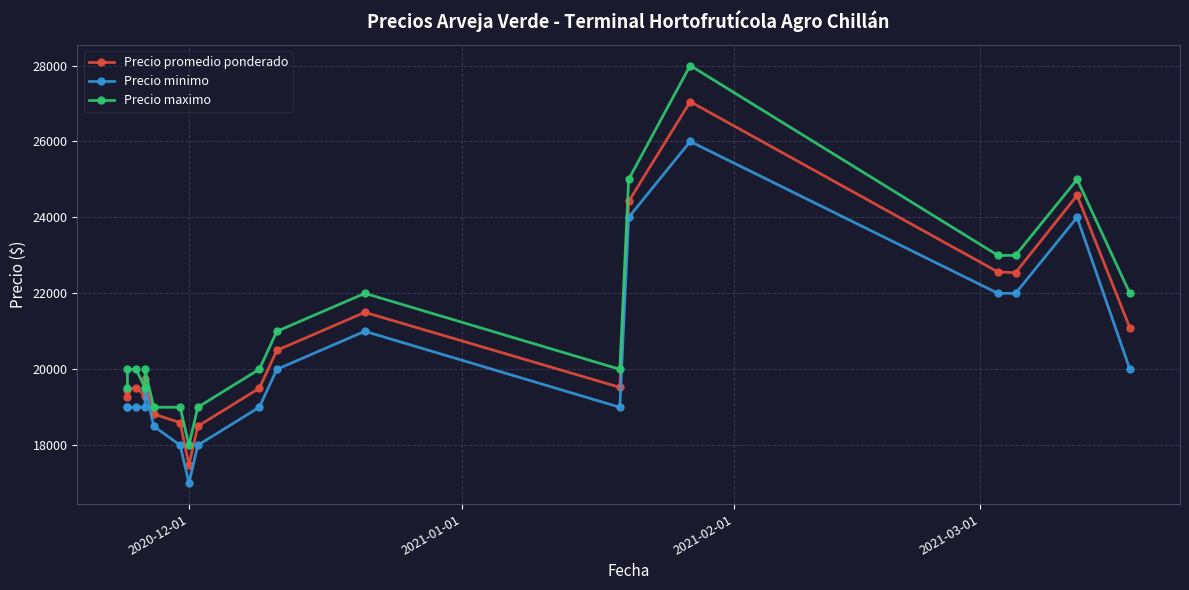

What is the difference between the second highest and second lowest values in the Precio minimo series?

6000